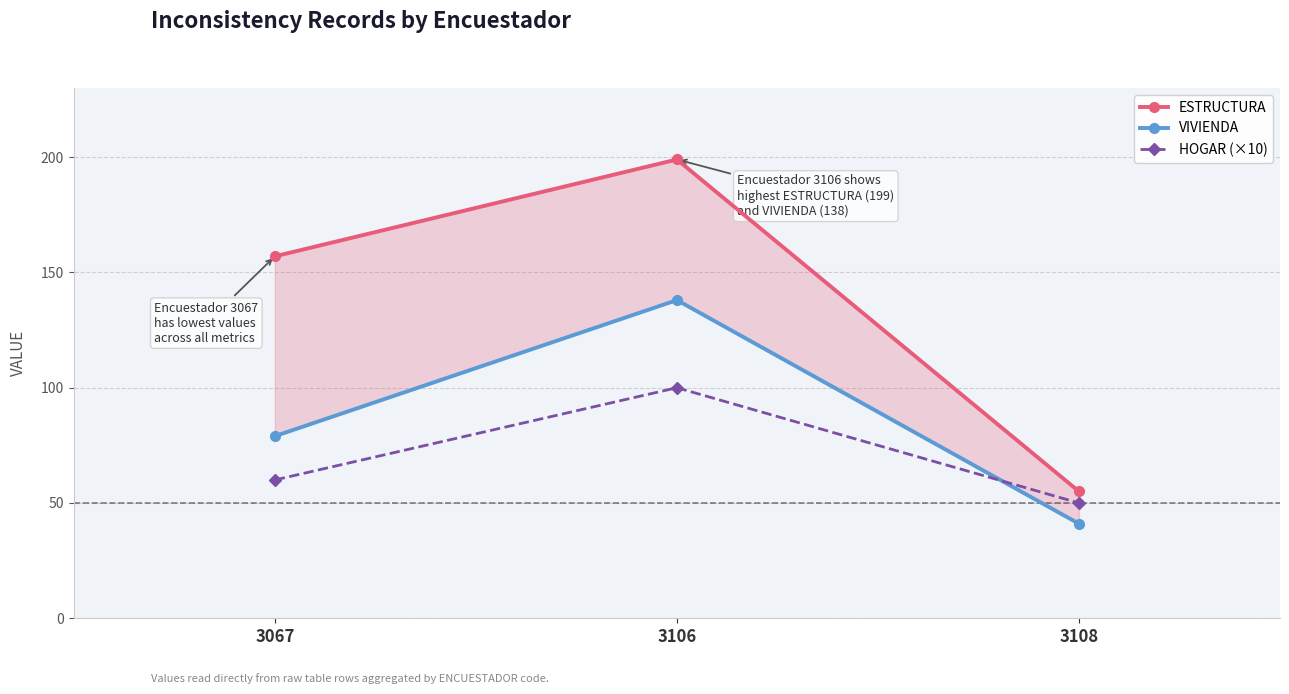

Reading left to right, list all the values displayed in this chart.

ESTRUCTURA: 3067=157	3106=199	3108=55
VIVIENDA: 3067=79	3106=138	3108=41
HOGAR (×10): 3067=60	3106=100	3108=50